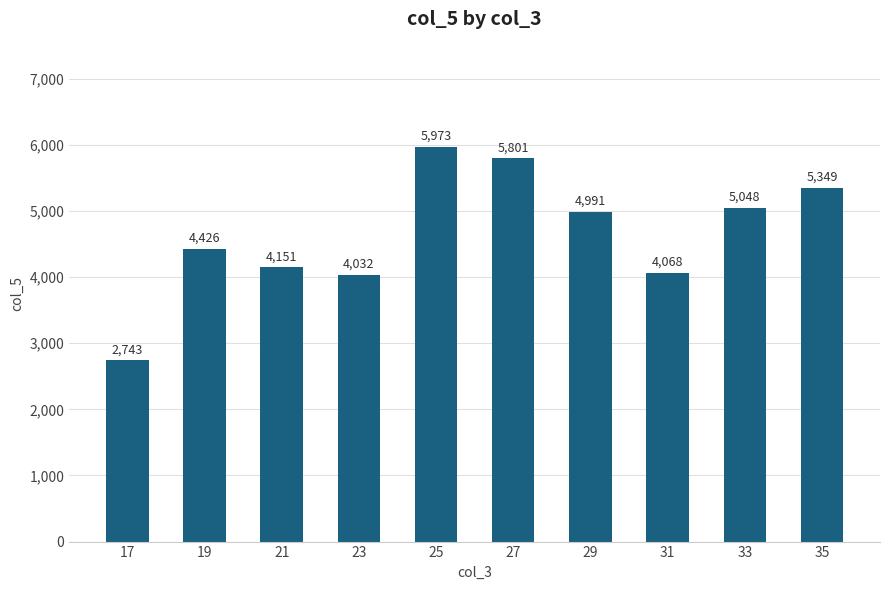

The value at 19 is 2530.0. True or false?

False